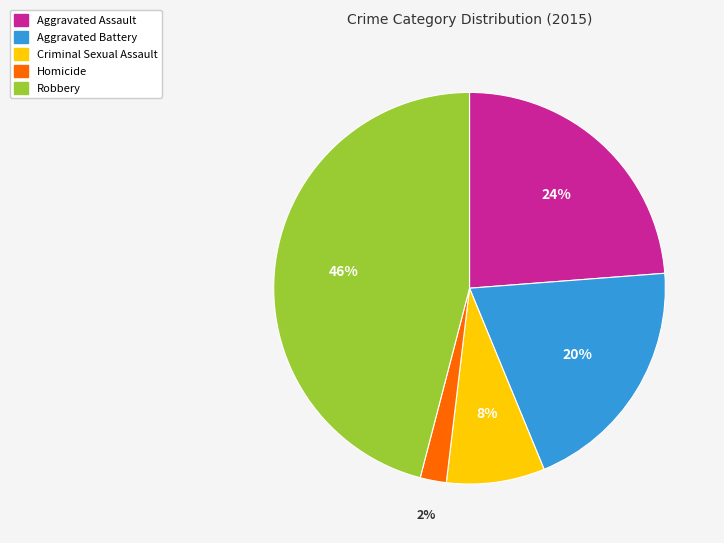

Is the sum of Aggravated Battery and Homicide greater than half?

No